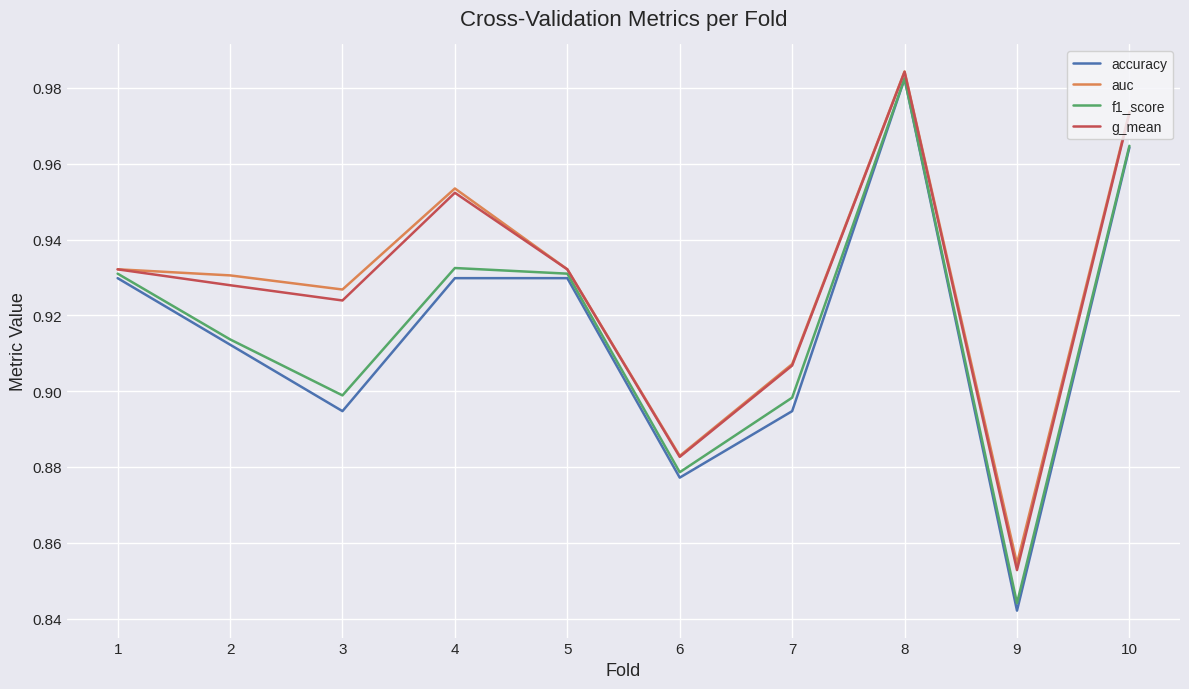

What is the total value across all series at 9?

3.4